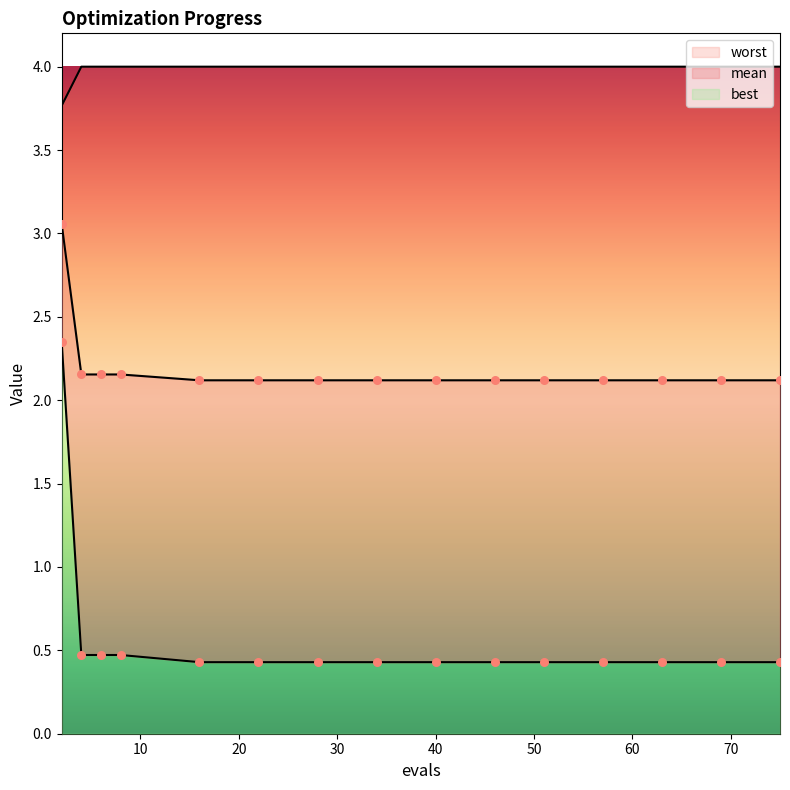

Which series contains the lowest Y value?

best